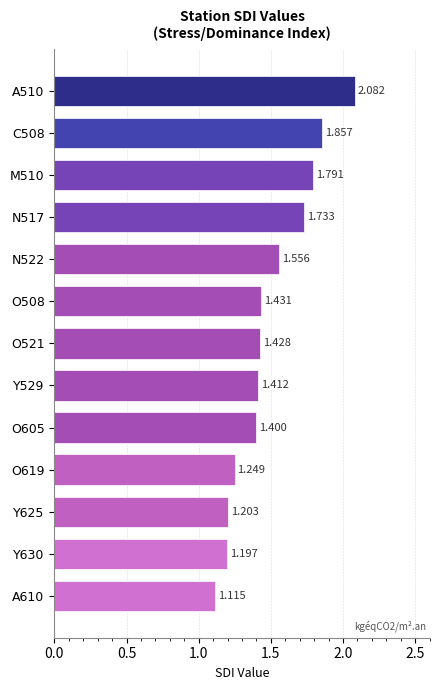

Rank the categories by value from lowest to highest.

A610, Y630, Y625, O619, O605, Y529, O521, O508, N522, N517, M510, C508, A510